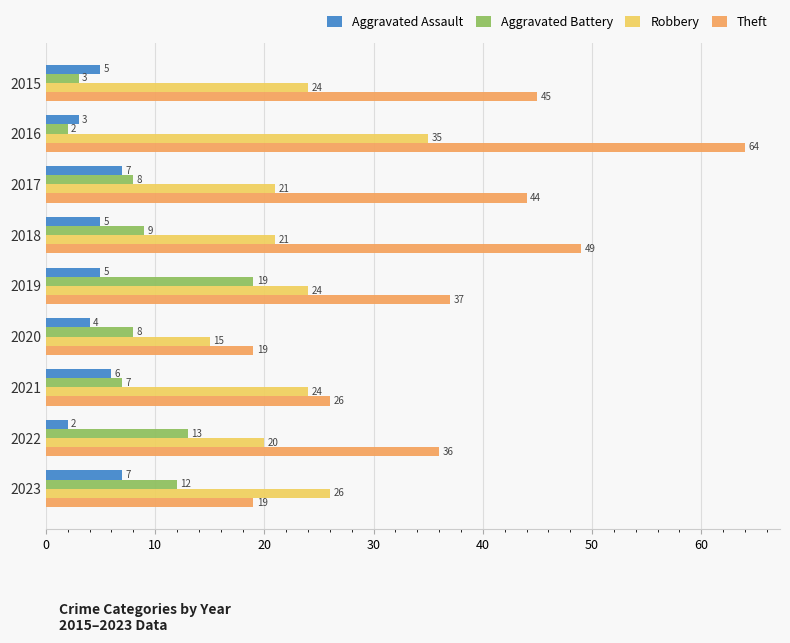

What is the average value of the Theft series?

38